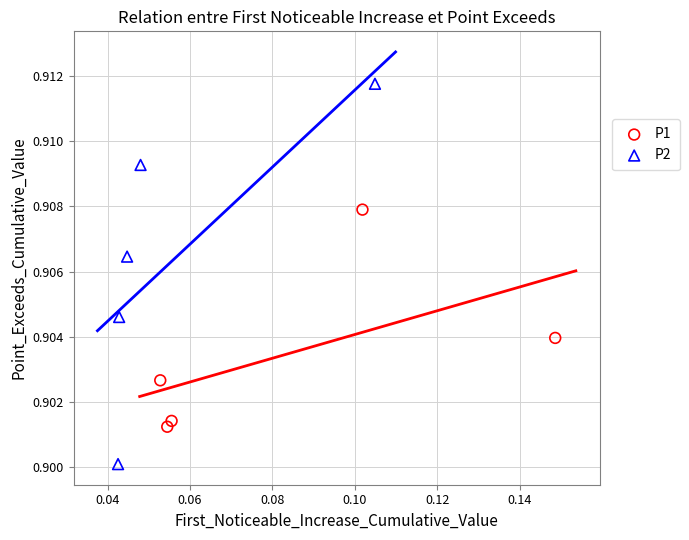

Which series has the largest Y range (max minus min)?

P2